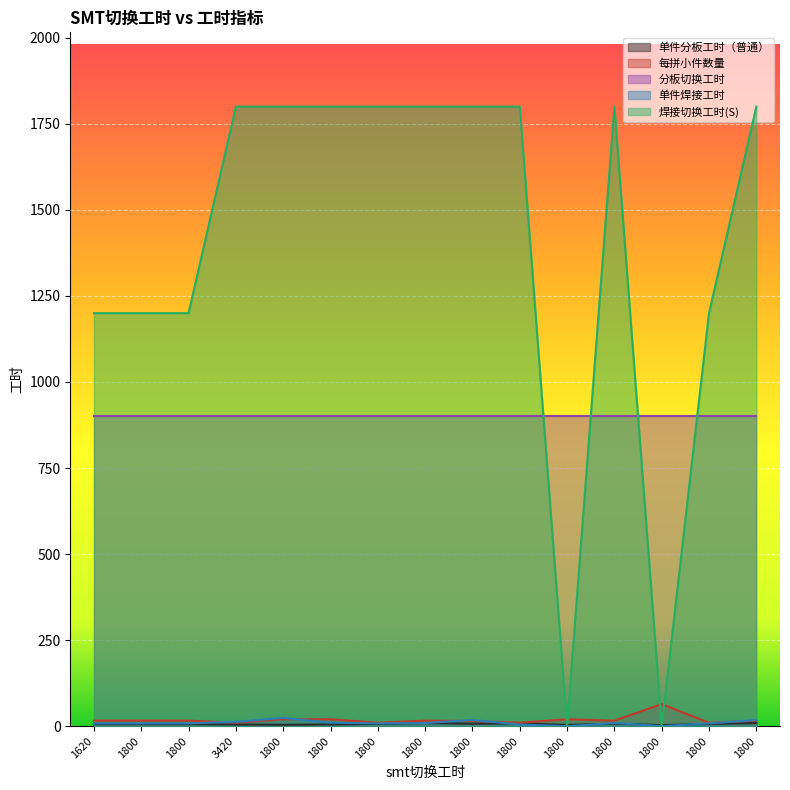

What is the average value of the 单件分板工时（普通） series?

6.1